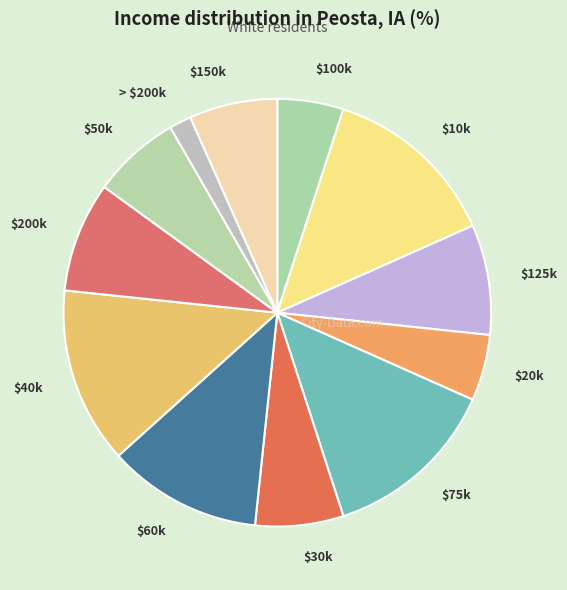

Which slice is the smallest?

> $200k